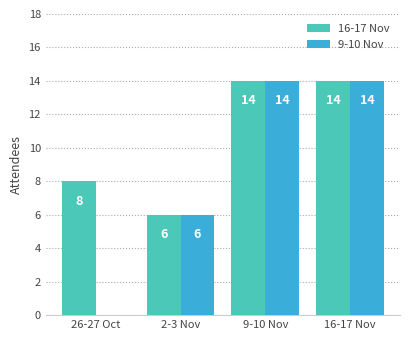

What is the maximum value for 9-10 Nov?

14